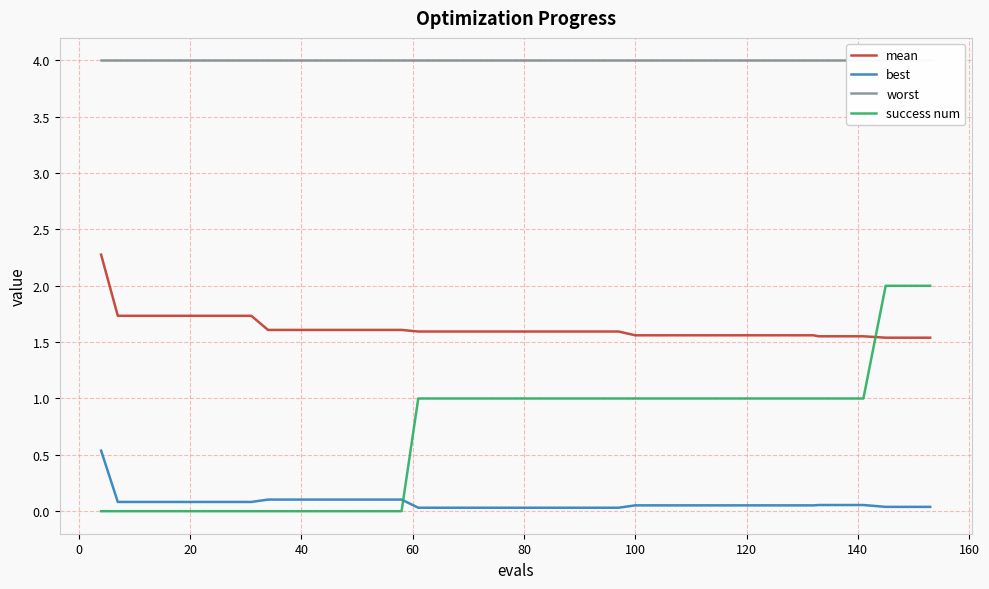

What is the average value of the success num series?

0.7